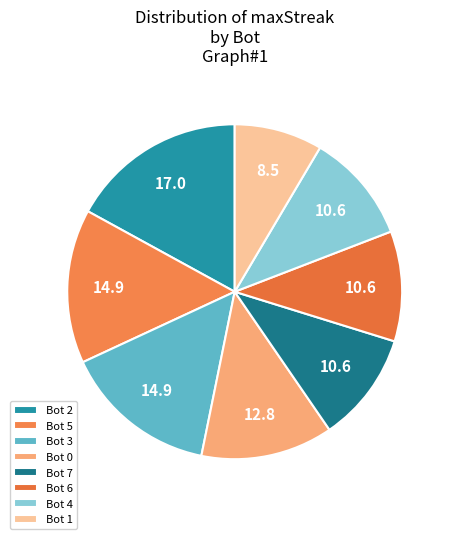

How many segments does this pie chart have?

8